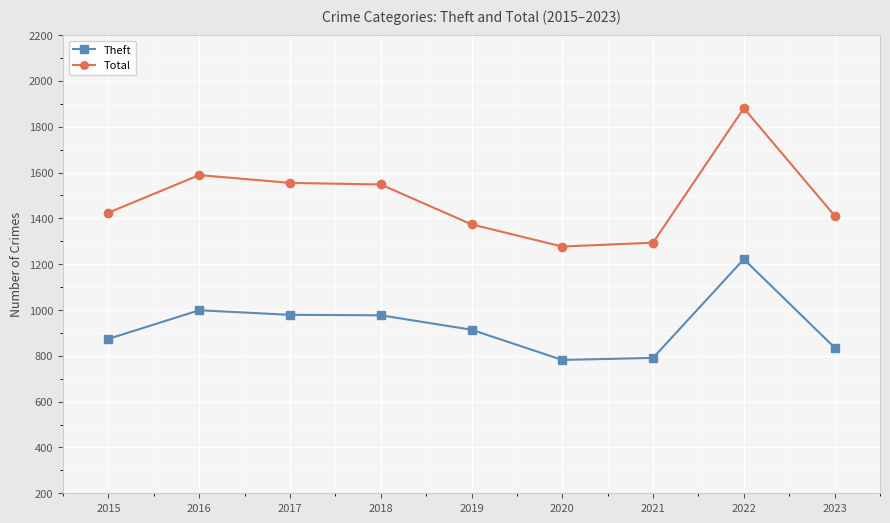

List the series in order of their overall mean, highest first.

Total, Theft